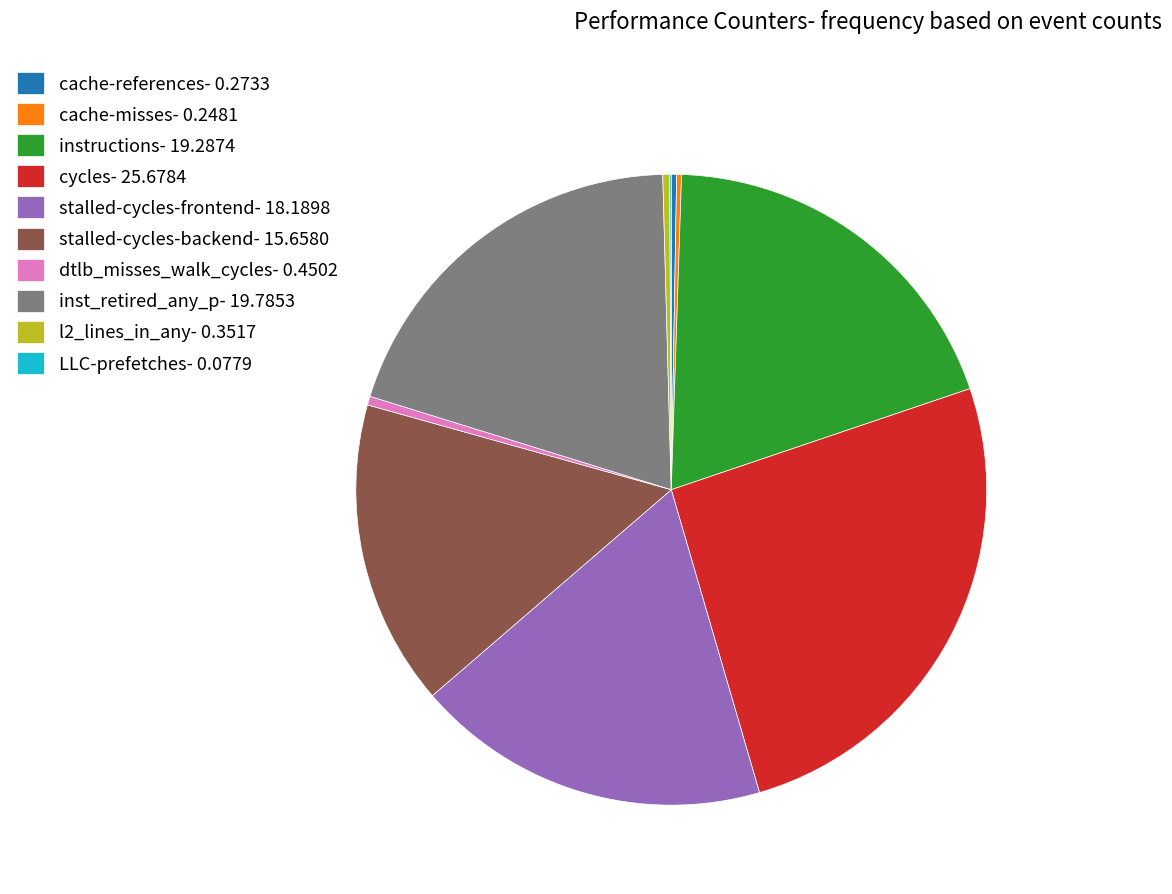

The inst_retired_any_p slice represents 20% of the pie. True or false?

True